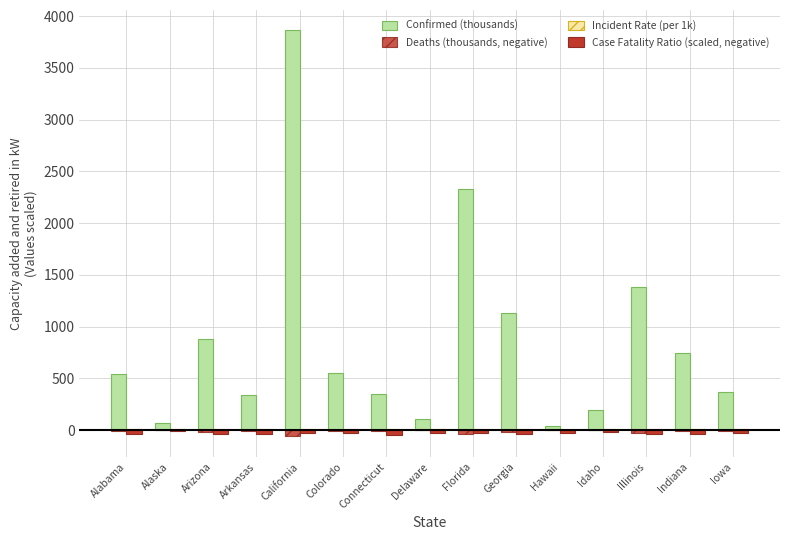

How many groups of bars are there?

15